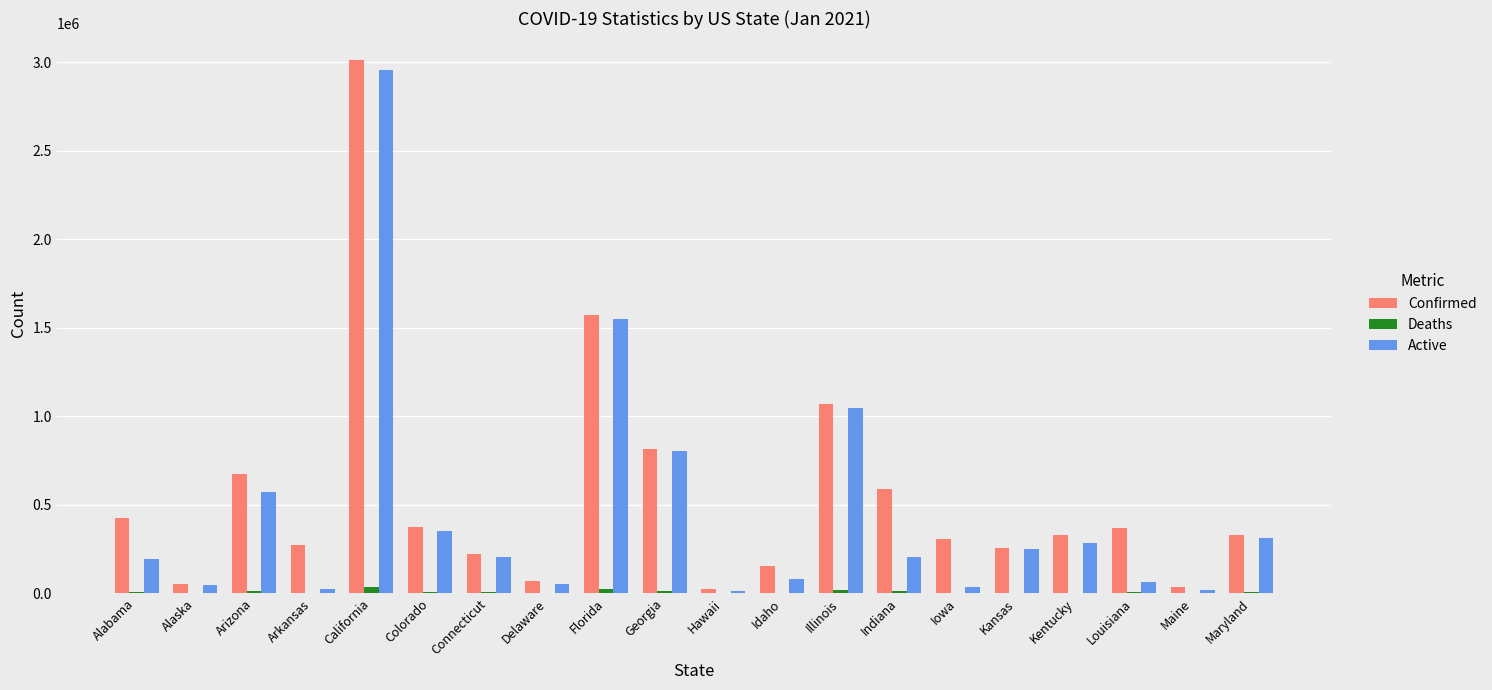

Which series has the largest range (max minus min)?

Confirmed